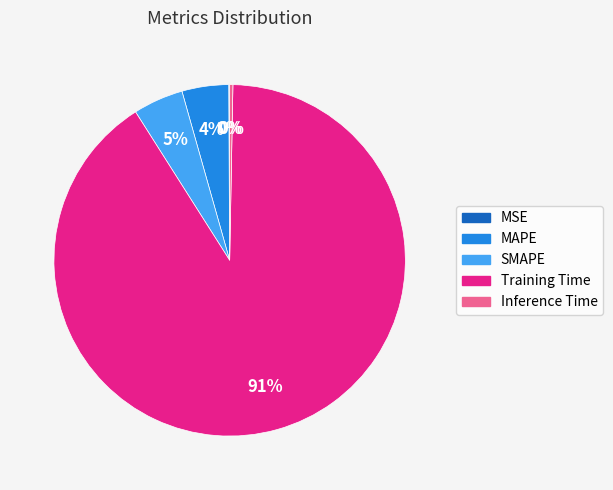

To the nearest percent, what is the average slice percentage?

20%